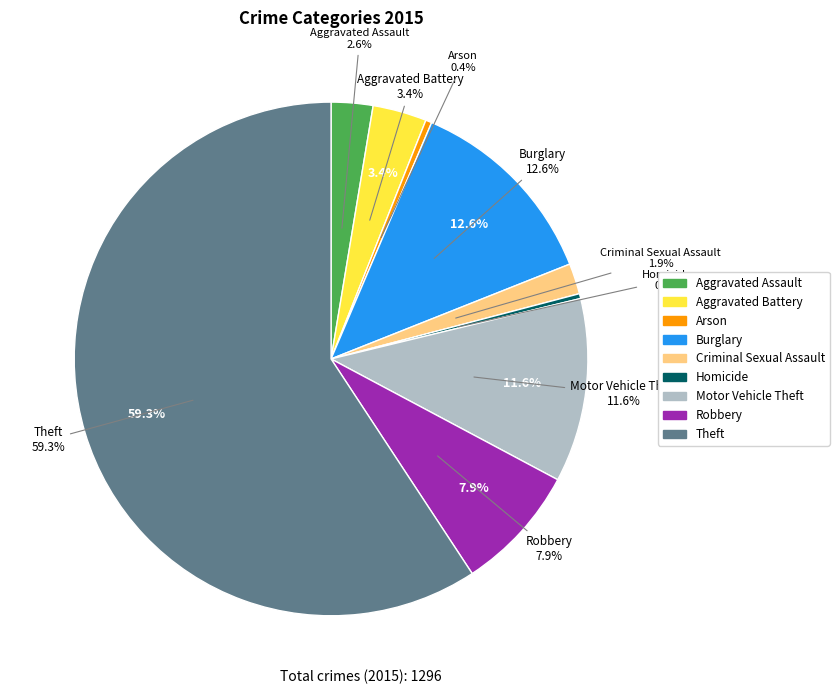

What percentage is the Criminal Sexual Assault slice, to the nearest percent?

2%